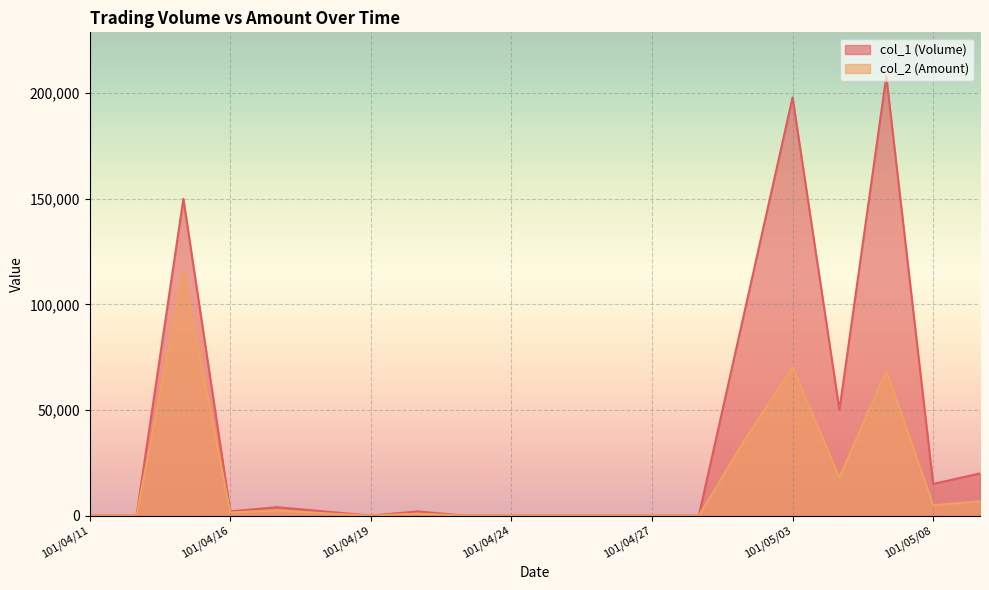

List the series in order of their overall mean, highest first.

col_1 (Volume), col_2 (Amount)